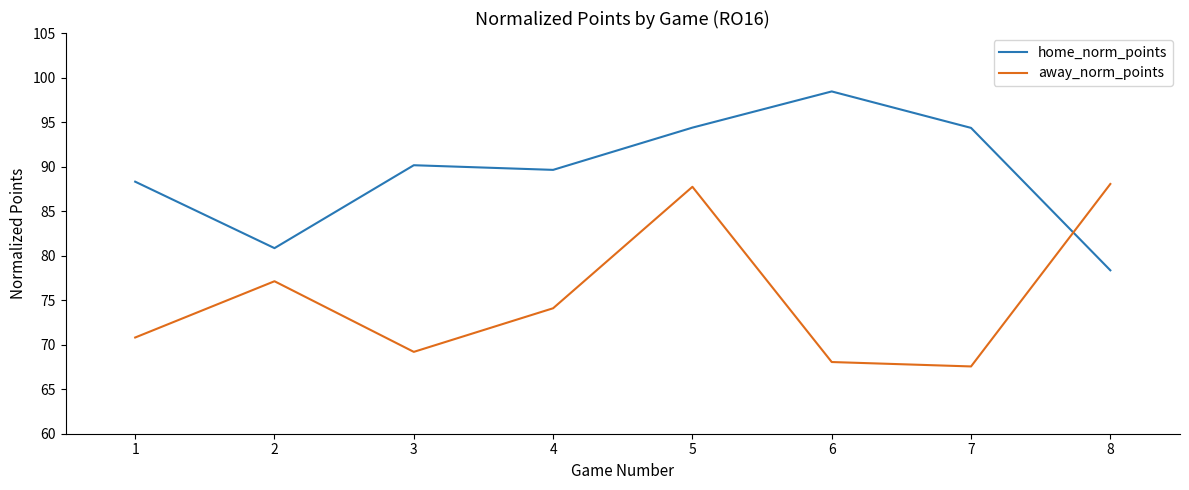

Does the chart display data point markers on the line(s)?

No